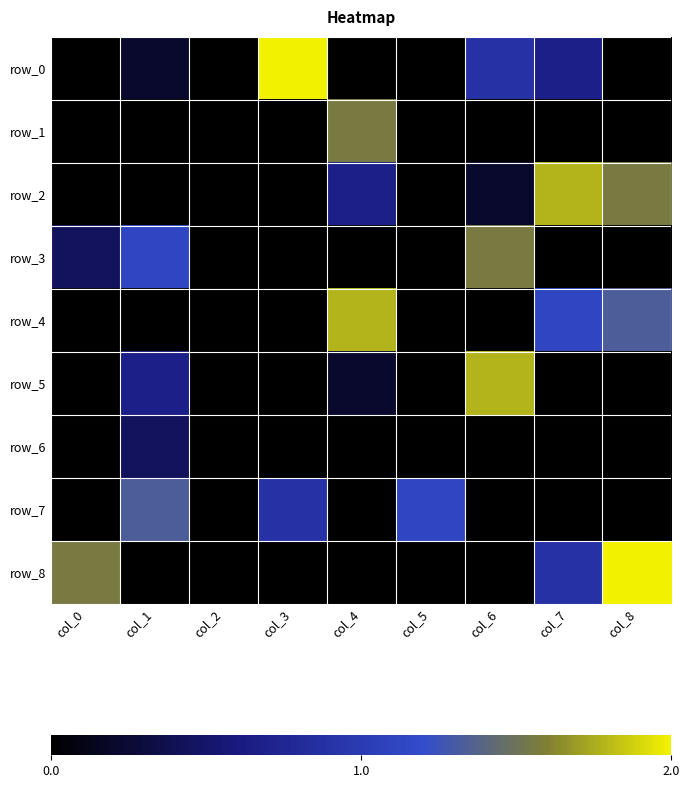

List the labels in order of row_8 value, largest first.

col_8, col_0, col_7, col_1, col_2, col_3, col_4, col_5, col_6